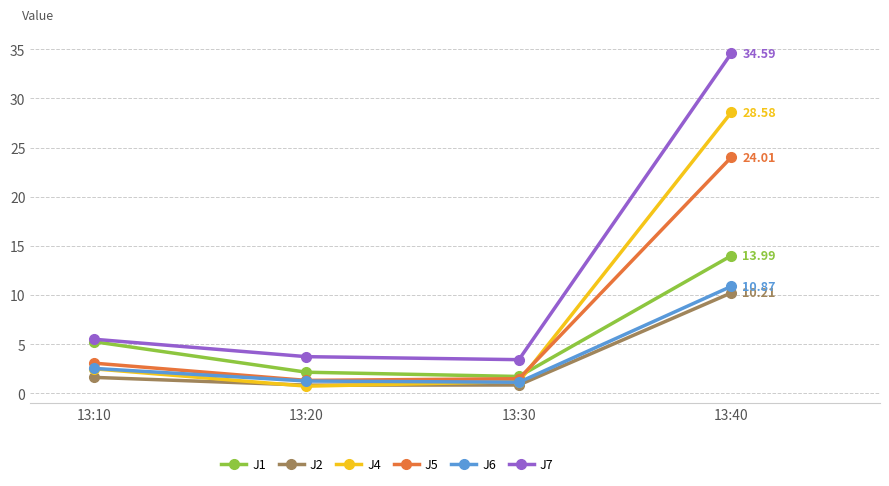

What value does the J2 series have at 13:30?

0.8